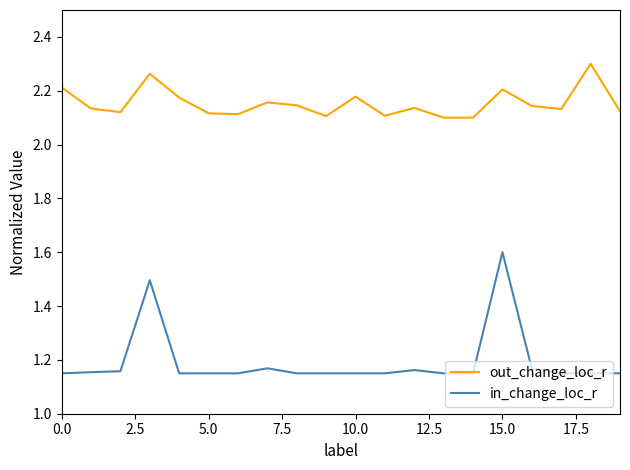

Which series has the largest total across all categories?

out_change_loc_r